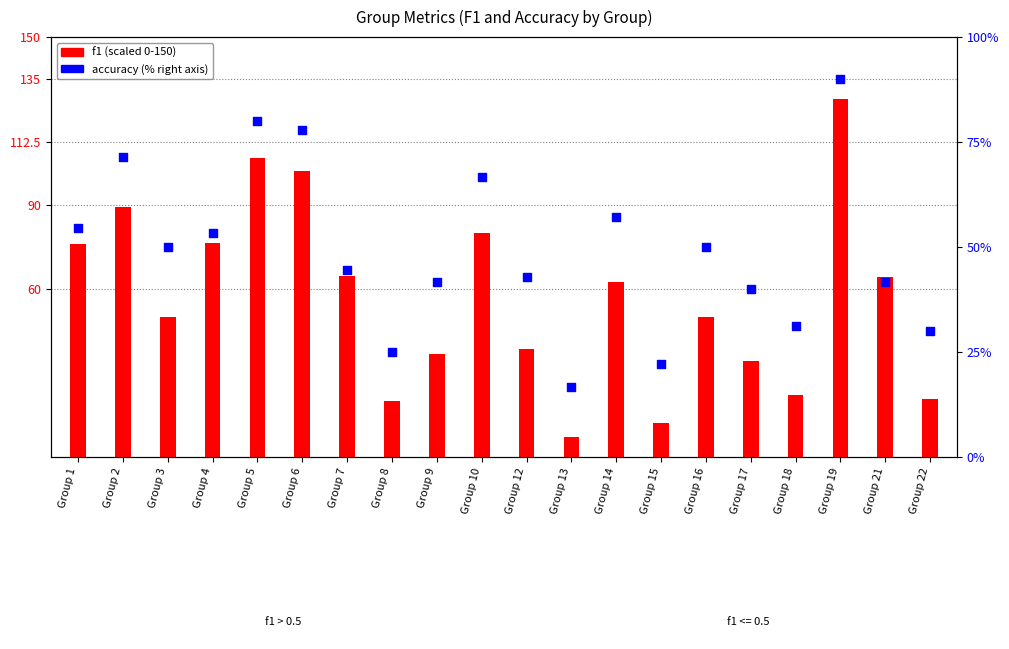

At which category is the sum across all series the highest?

Group 19